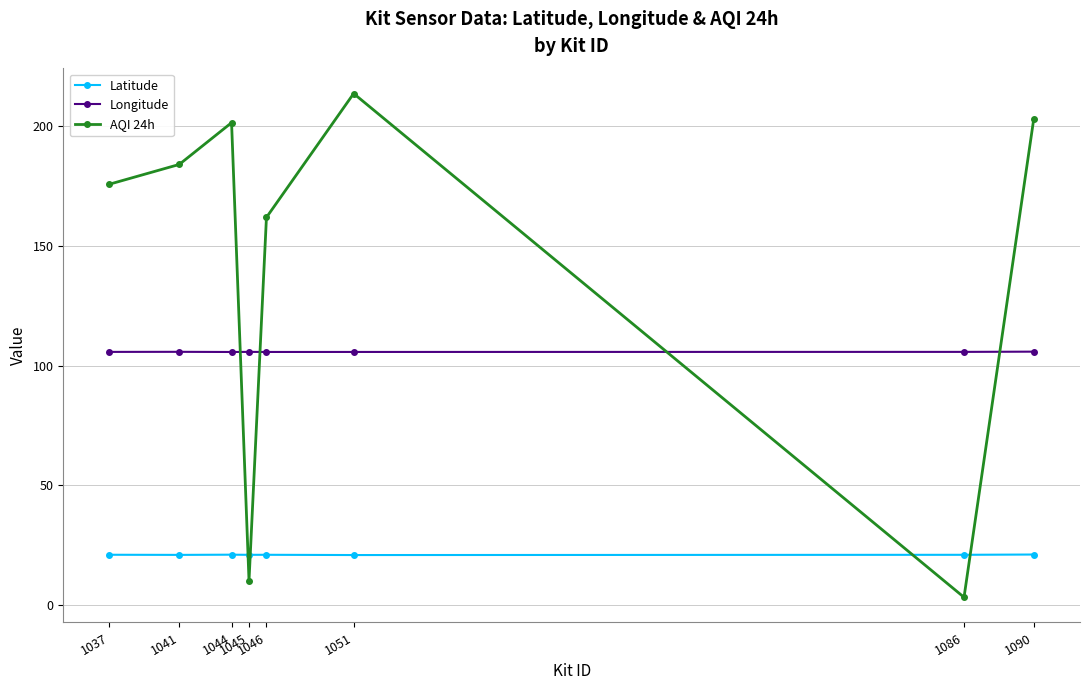

Rank the series at 1086 from lowest to highest value.

AQI 24h, Latitude, Longitude